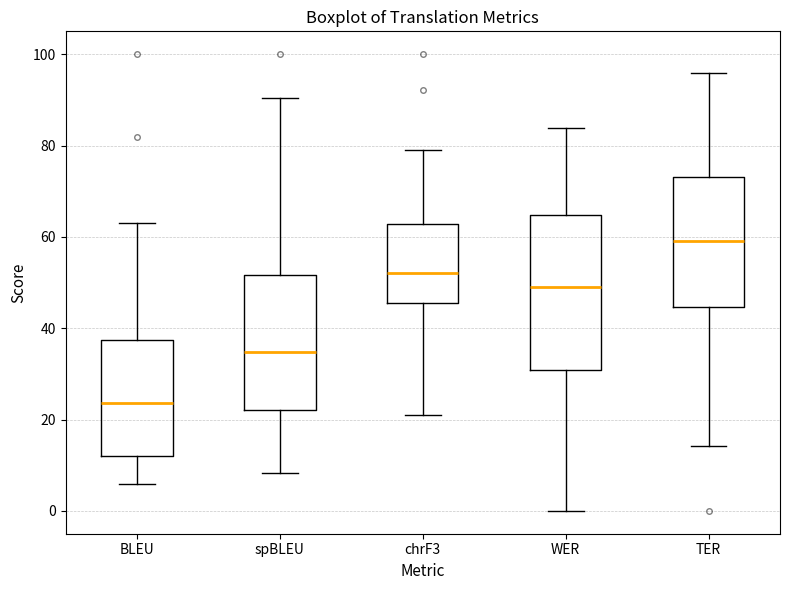

Comparing the boxes themselves (not the whiskers), which one is the tallest?

WER